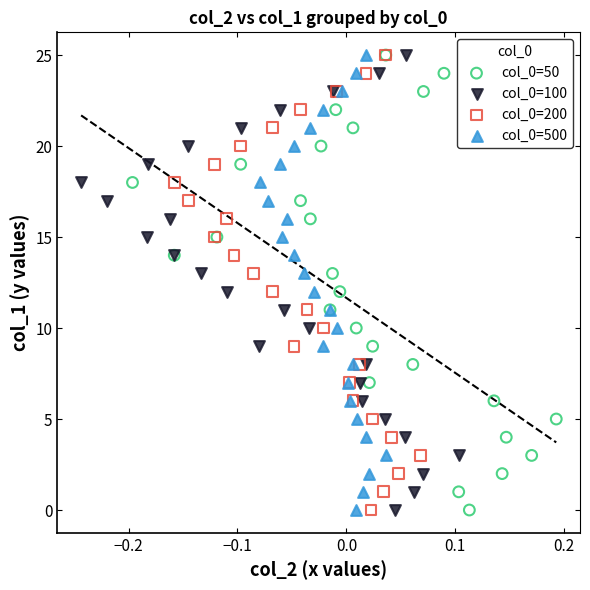

What are all the series names shown in the legend?

col_0=50, col_0=100, col_0=200, col_0=500